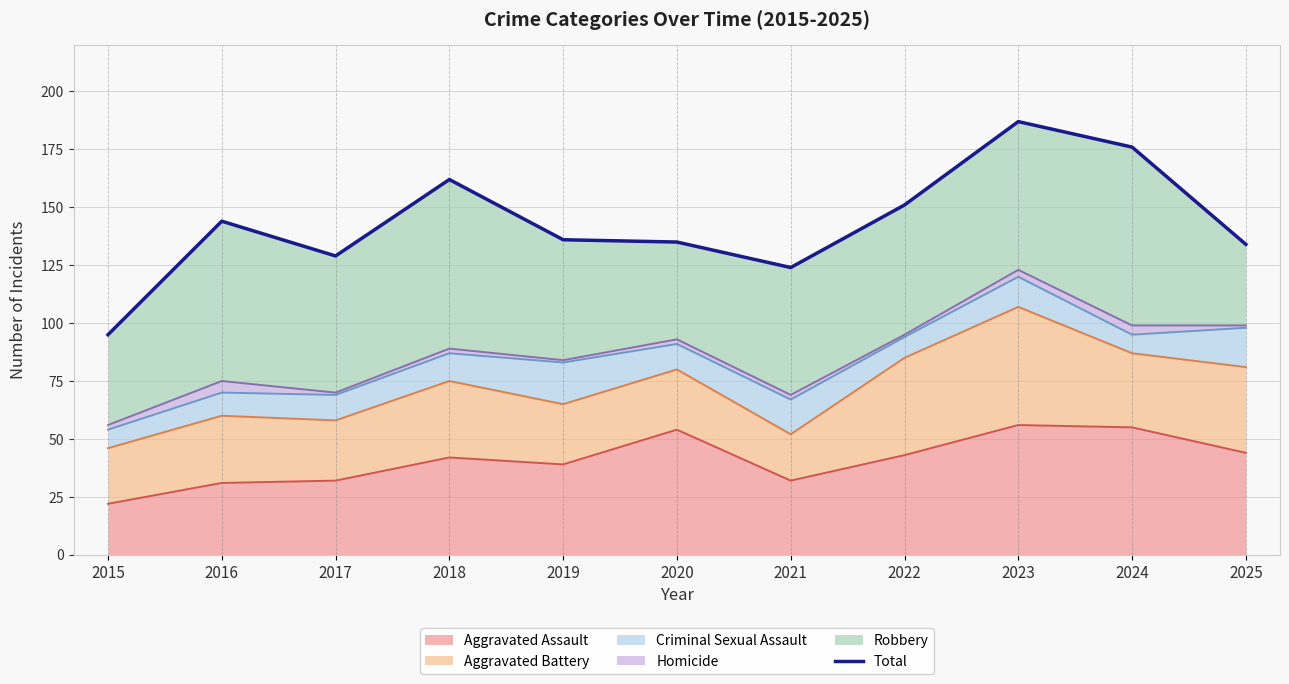

Which label corresponds to the largest value in the chart?

2023